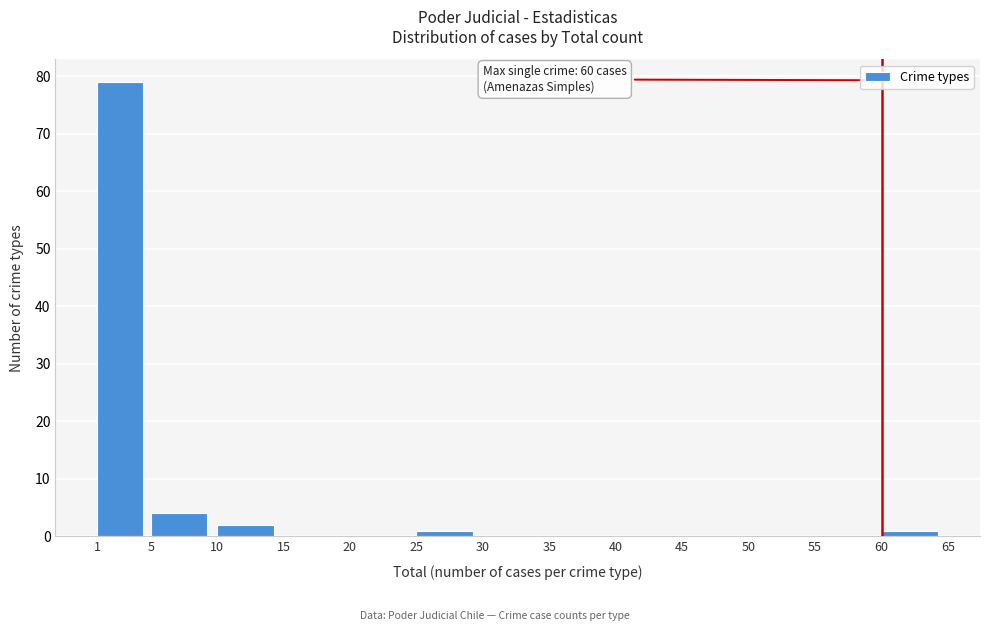

Over which range of the x-axis is the bar tallest?

1 to 5